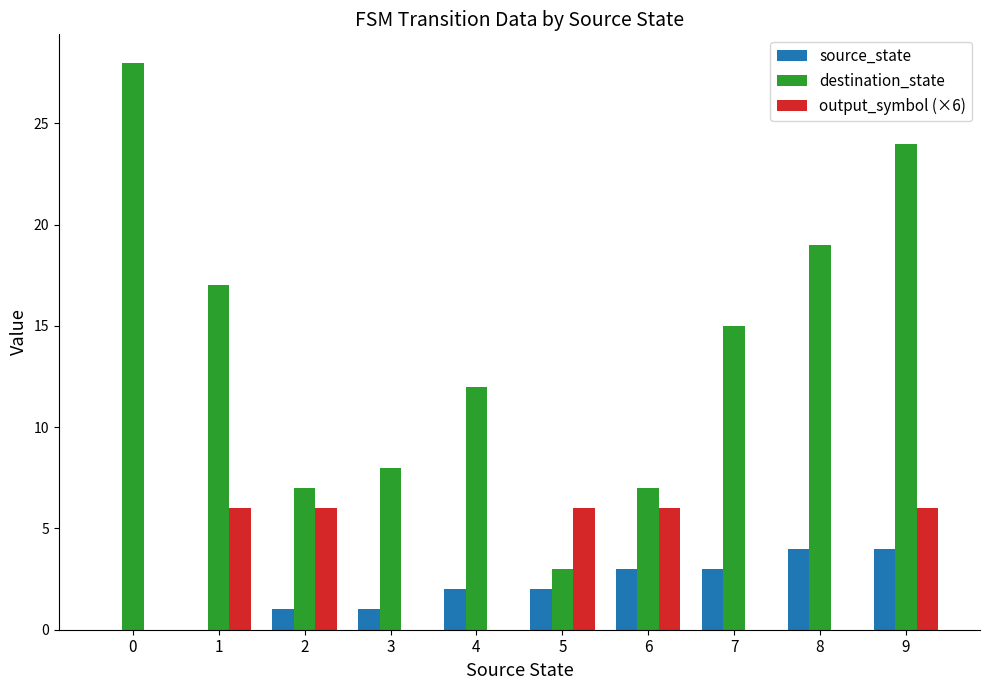

Reading left to right, extract all data points from this chart.

source_state: 0	0	1	1	2	2	3	3	4	4
destination_state: 28	17	7	8	12	3	7	15	19	24
output_symbol (×6): 0	6	6	0	0	6	6	0	0	6